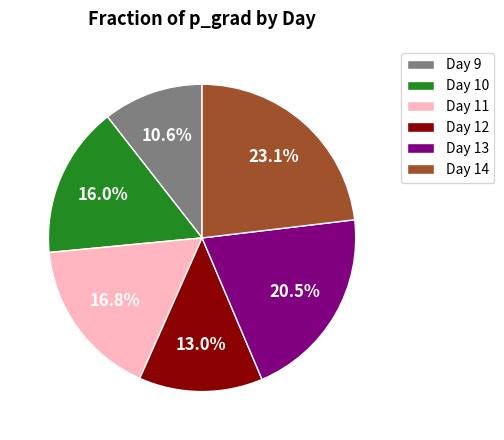

Which slice is the smallest?

Day 9